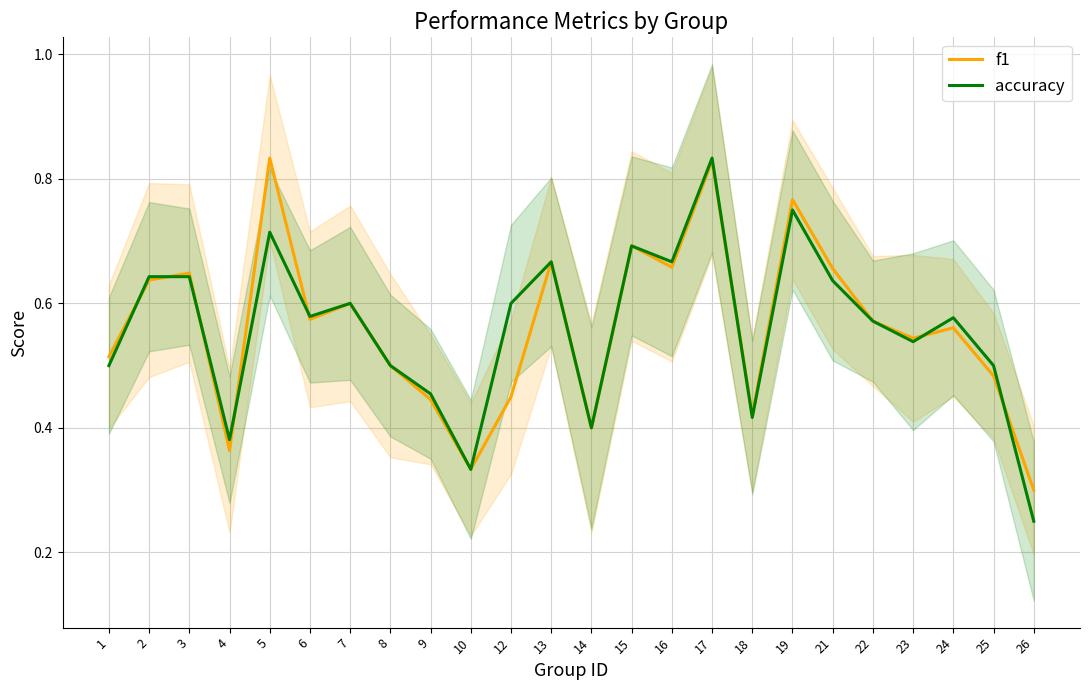

List the labels in order of accuracy value, smallest first.

26, 10, 4, 14, 18, 9, 1, 8, 25, 23, 22, 24, 6, 7, 12, 21, 2, 3, 13, 16, 15, 5, 19, 17